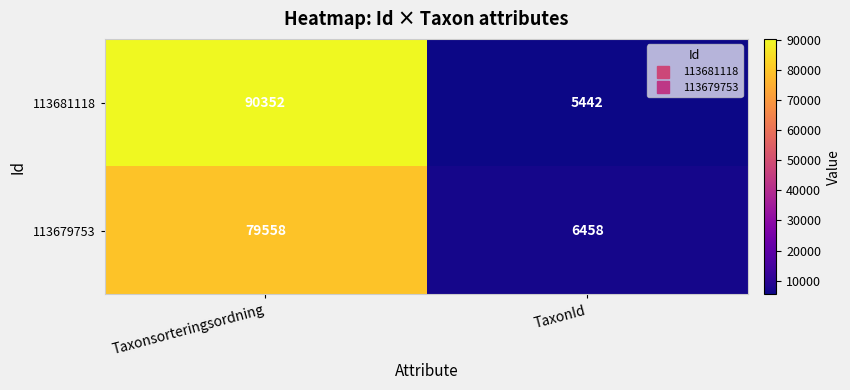

At Taxonsorteringsordning, list the series in order from smallest to largest.

113679753, 113681118